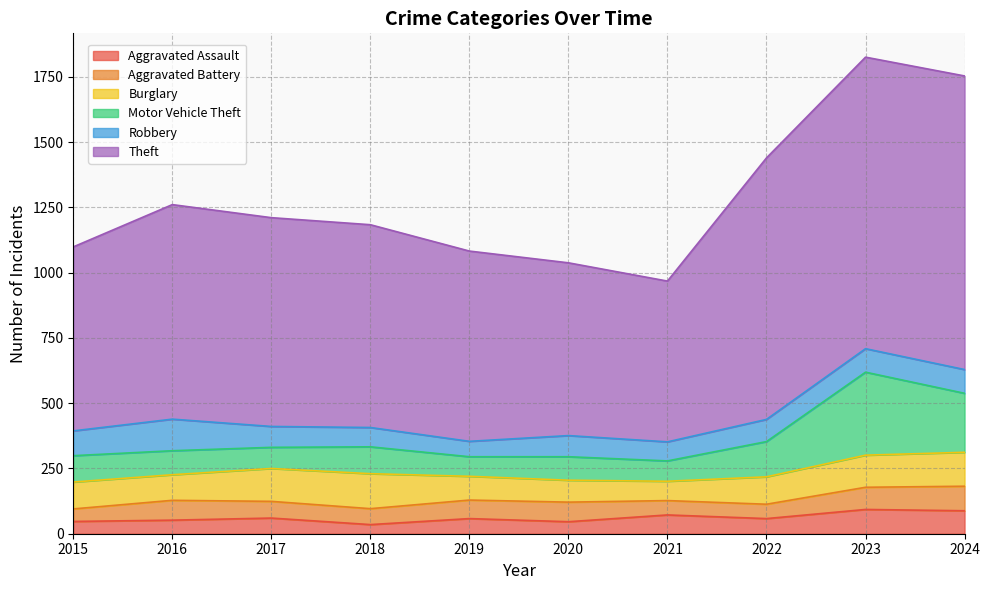

How many data points does each series have?

10